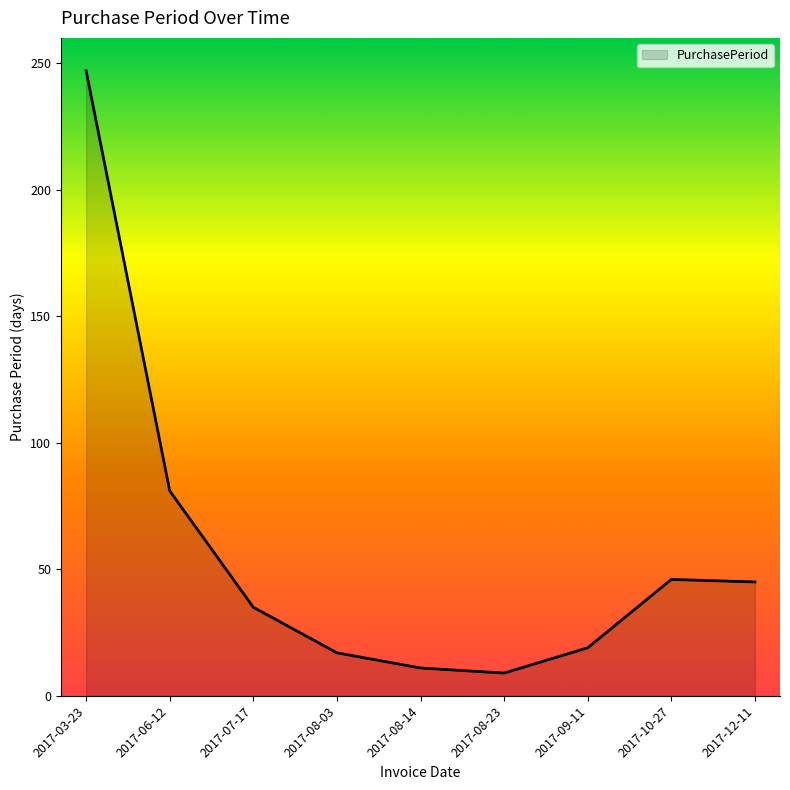

What is the minimum value shown in the chart?

9